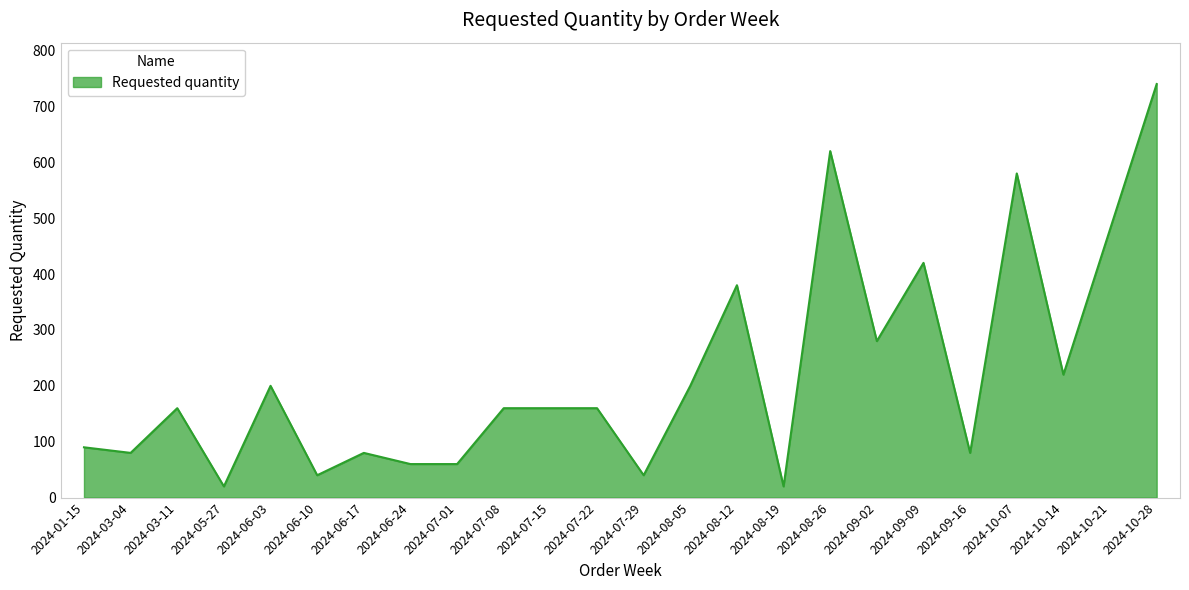

Reading right to left, transcribe all the data shown in this chart.

2024-10-28=740	2024-10-21=480	2024-10-14=220	2024-10-07=580	2024-09-16=80	2024-09-09=420	2024-09-02=280	2024-08-26=620	2024-08-19=20	2024-08-12=380	2024-08-05=200	2024-07-29=40	2024-07-22=160	2024-07-15=160	2024-07-08=160	2024-07-01=60	2024-06-24=60	2024-06-17=80	2024-06-10=40	2024-06-03=200	2024-05-27=20	2024-03-11=160	2024-03-04=80	2024-01-15=90